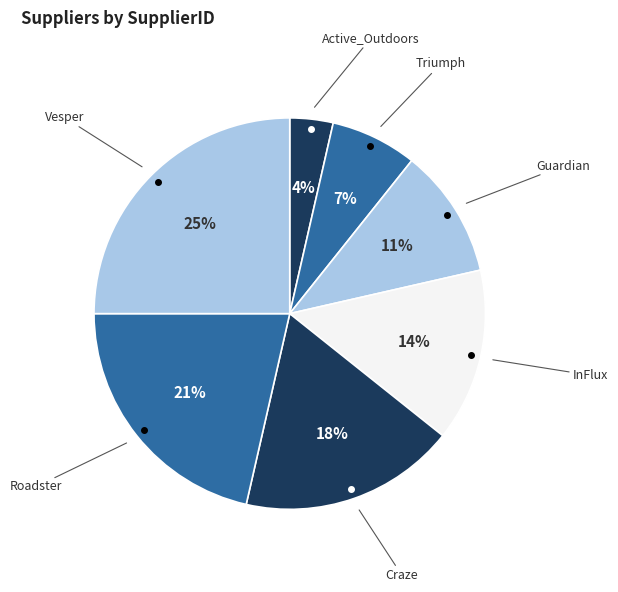

Do Guardian and InFlux together represent more than half of the pie?

No